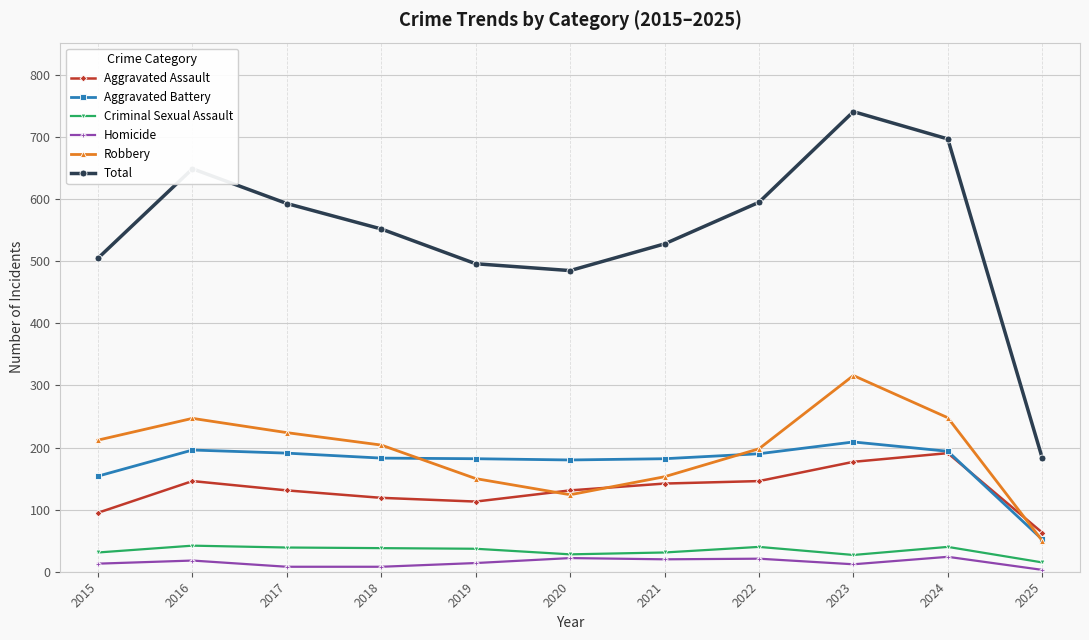

Which series has the widest spread of values?

Total